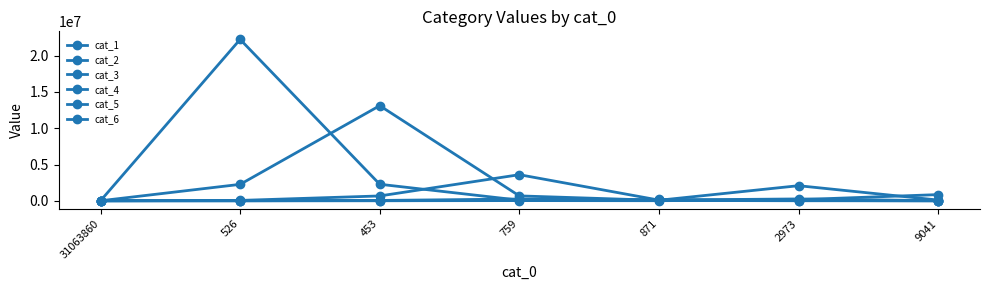

Where do cat_5 and cat_6 first cross each other?

2973 and 9041